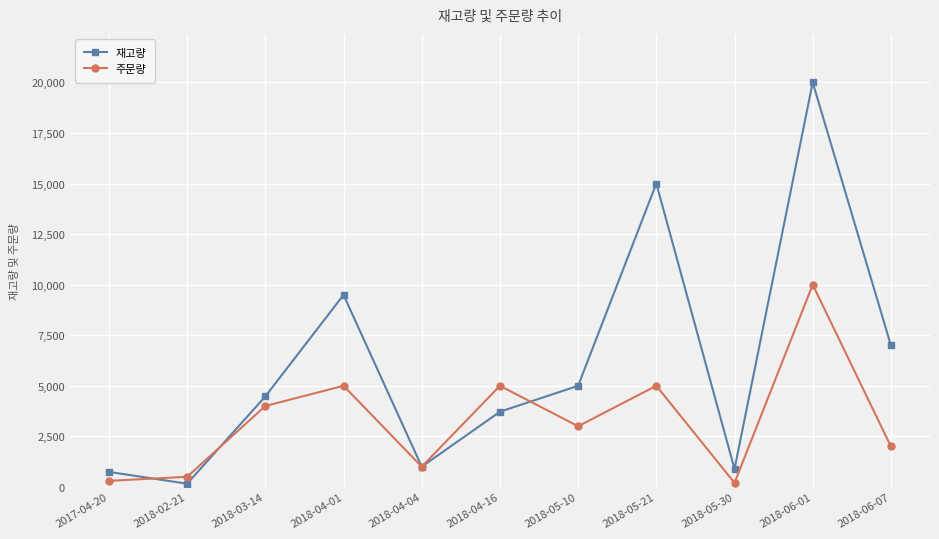

Between 2018-03-14 and 2018-06-07, which series saw the biggest shift?

재고량